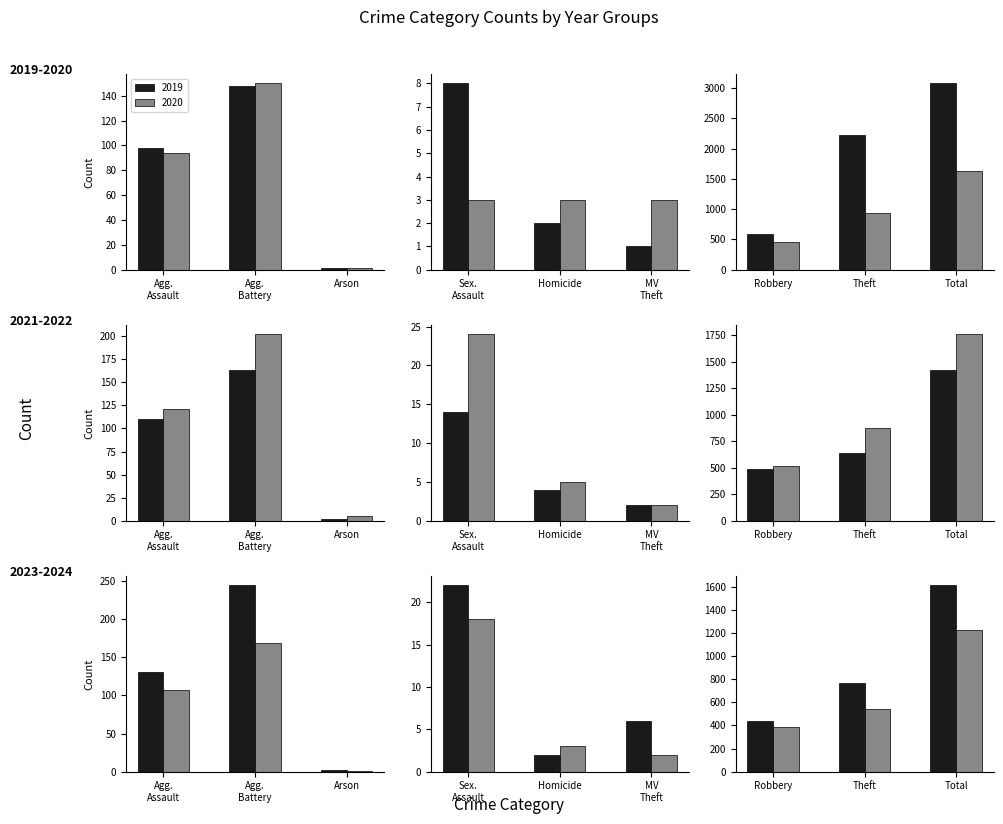

What is the difference between the maximum and second lowest values in the 2024 series?

1221